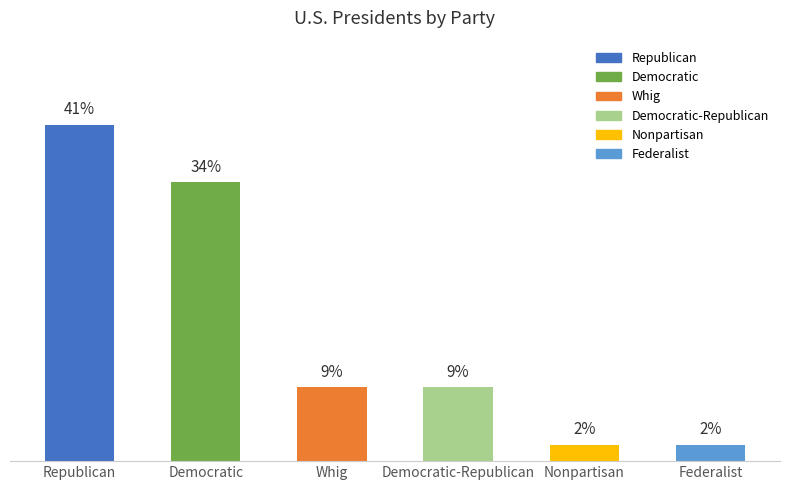

What is the label of the 3rd bar from the left?

Whig